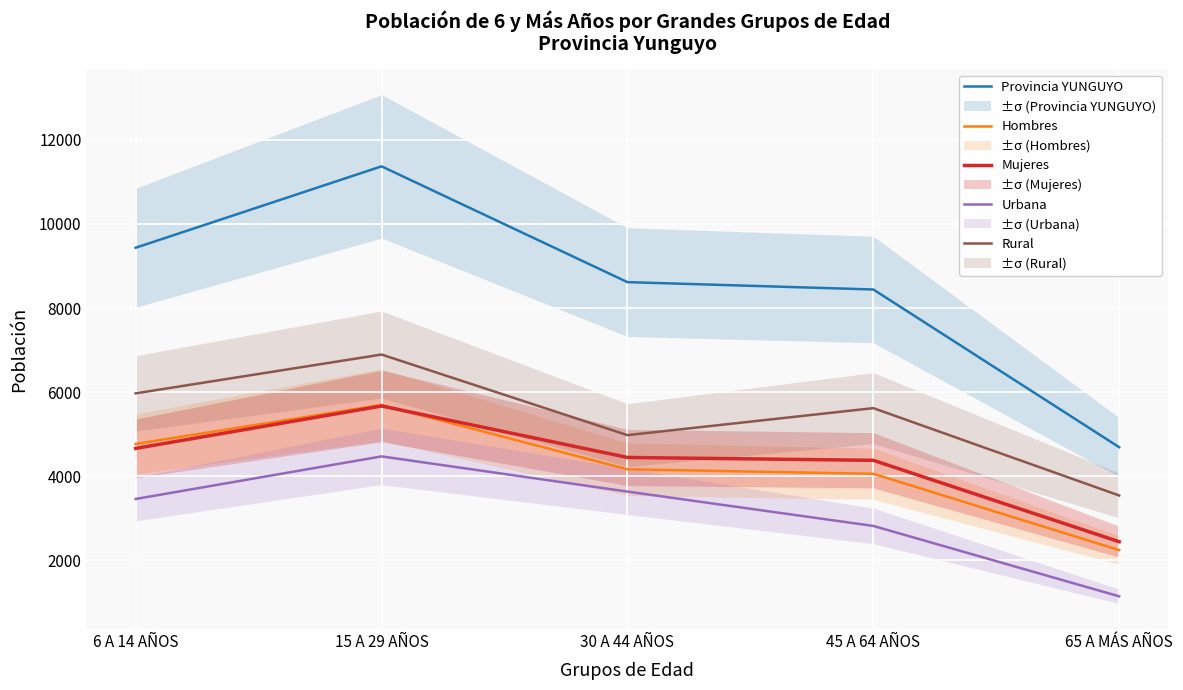

What is the average value of the Mujeres series?

4321